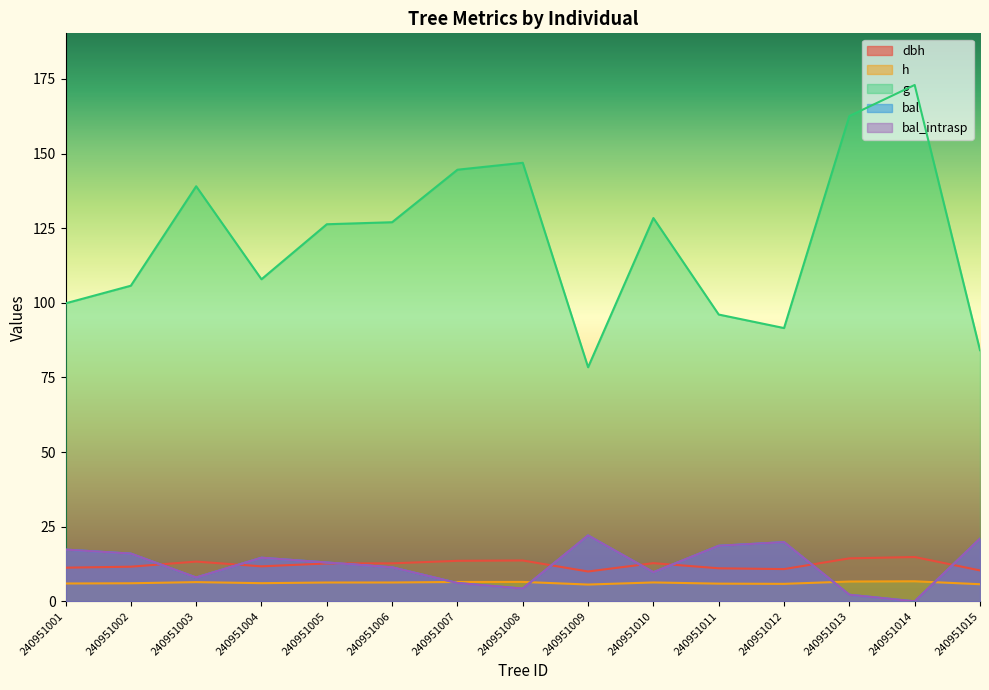

True or false: h has a value of 11.5 at 240951013.

False